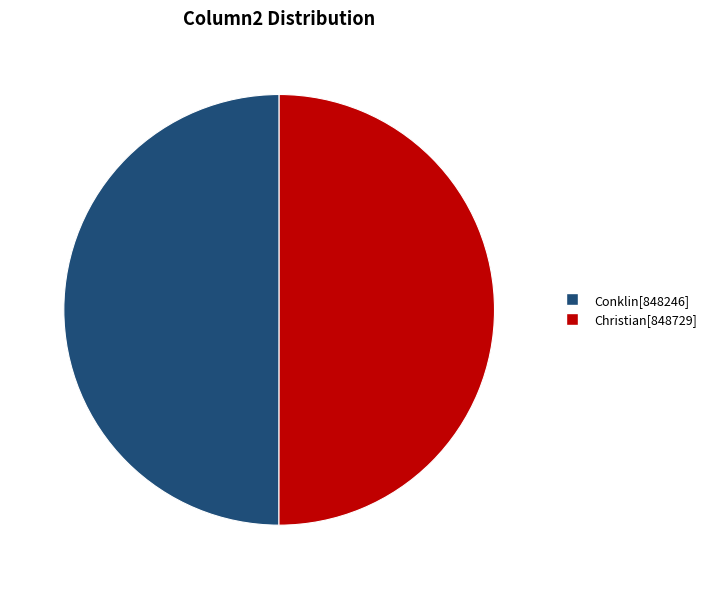

The Christian slice represents 50% of the pie. True or false?

True